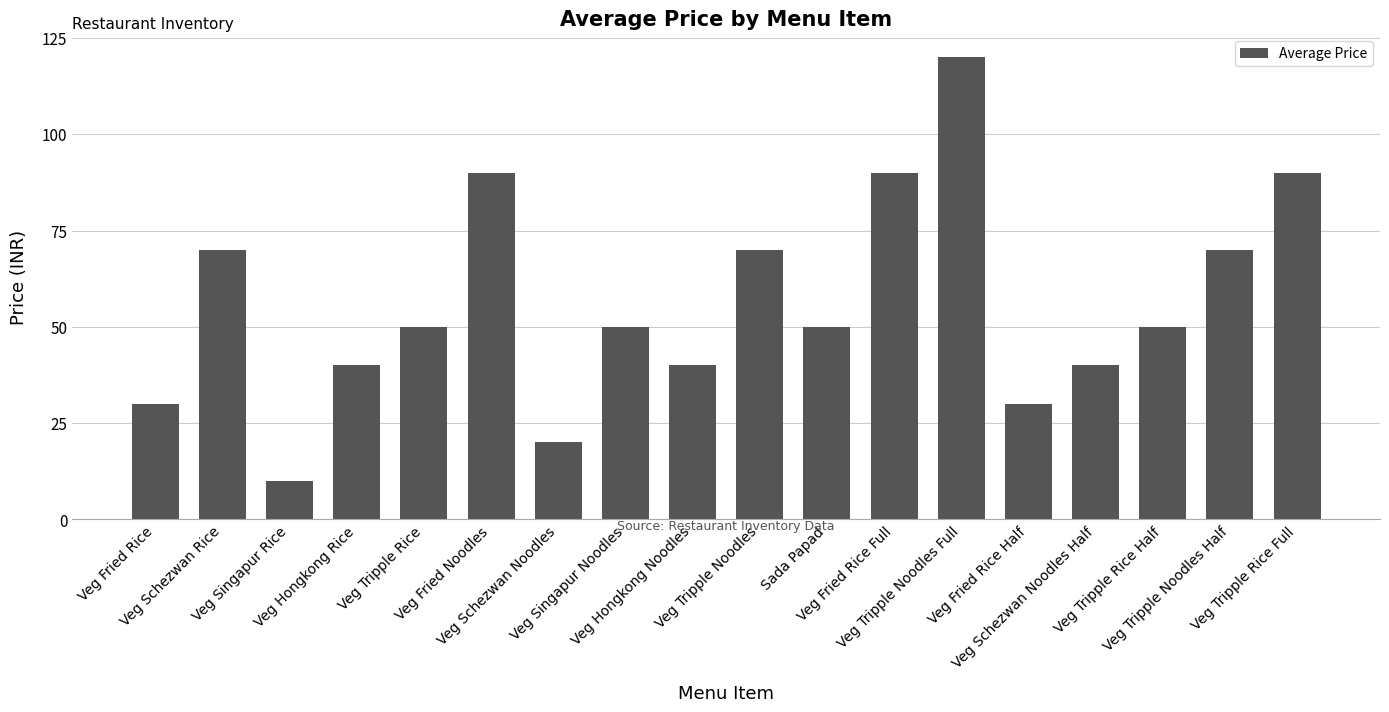

The value at Sada Papad is 81. True or false?

False